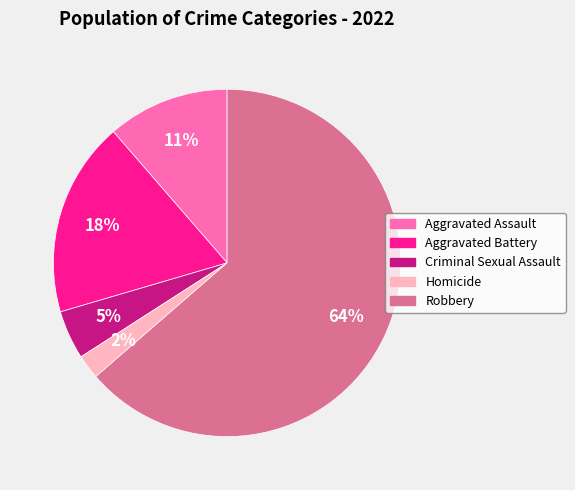

Does Criminal Sexual Assault account for over 50% of the chart?

No